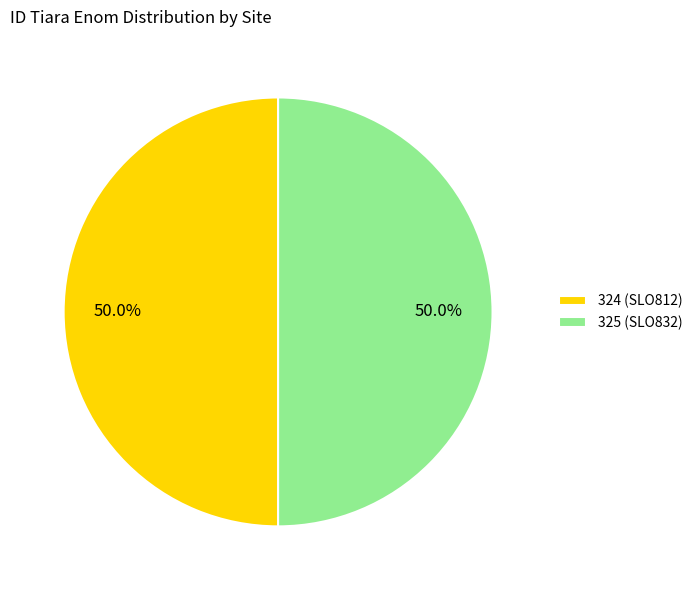

Approximately how many times larger is the value at 325 (SLO832) compared to 324 (SLO812)?

1.0